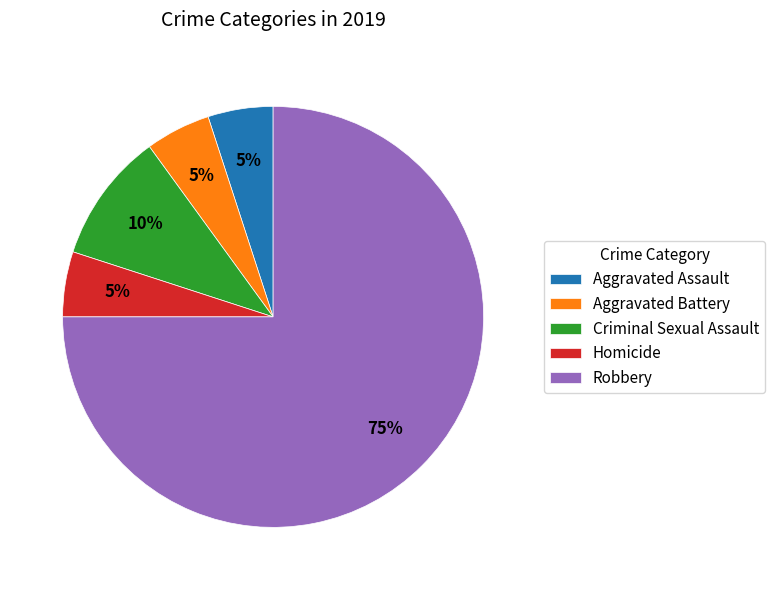

How many segments does this pie chart have?

5